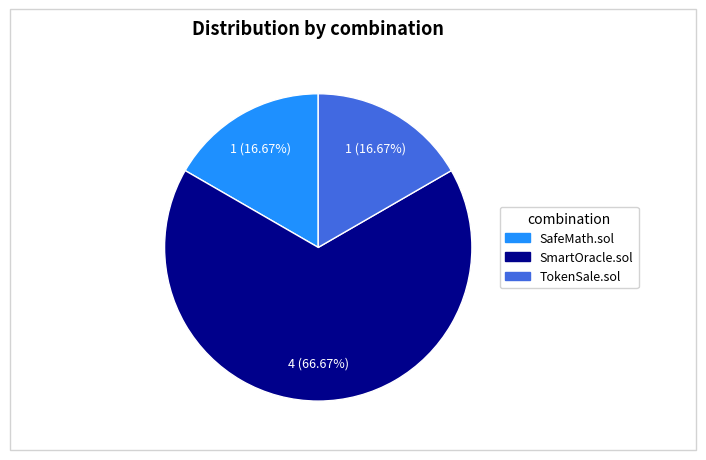

Do SafeMath.sol and SmartOracle.sol together represent more than half of the pie?

Yes